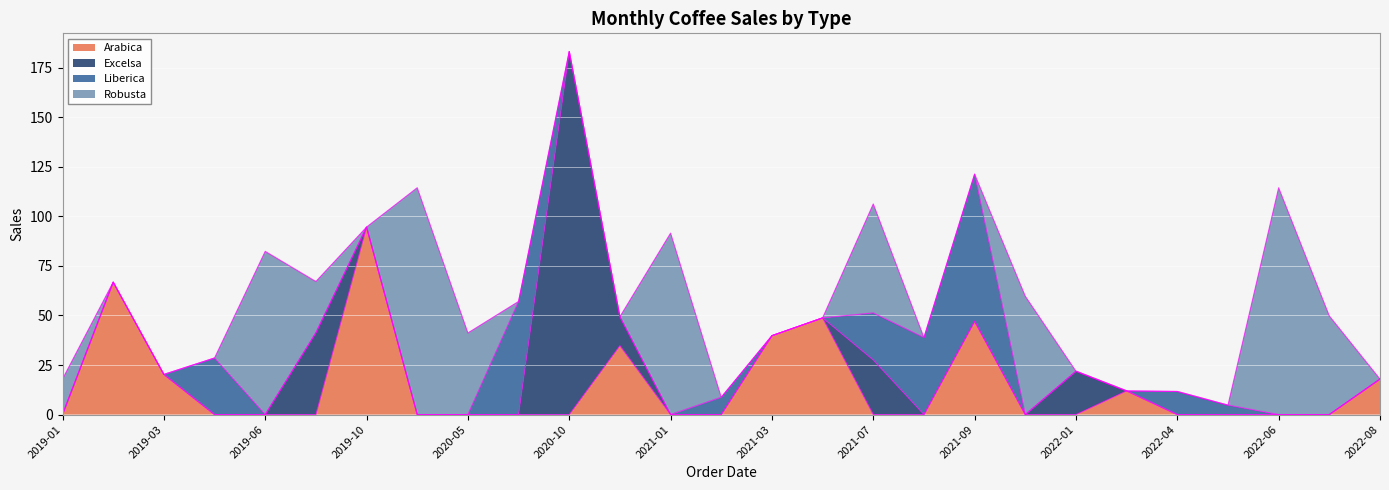

True or false: Arabica has more than 2 interior local peaks.

True